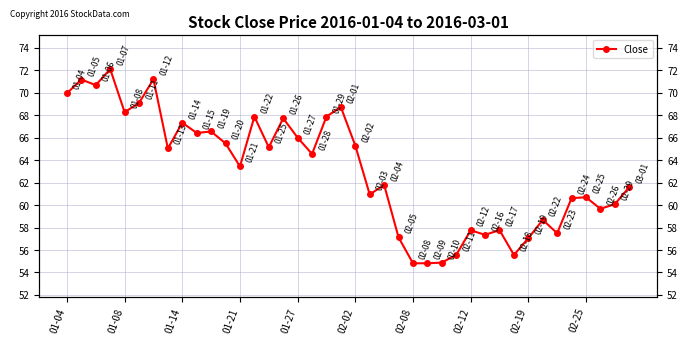

Where is the data nearest to the value 63?

01-21